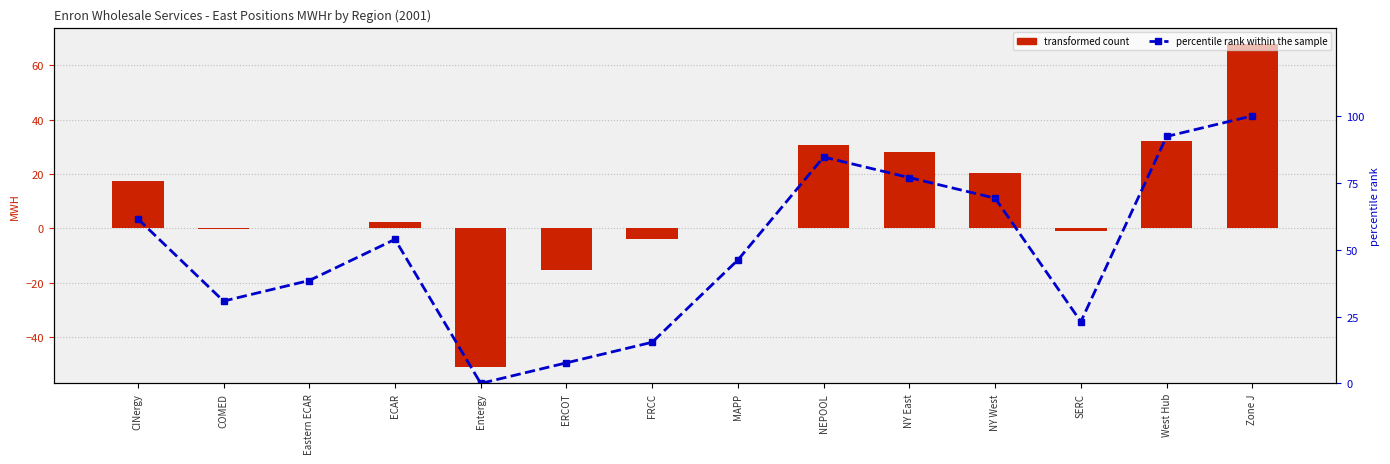

Reading right to left, list all the values displayed in this chart.

transformed count: 67.8	32.2	-1.1	20.3	27.9	30.8	-0.0	-4.1	-15.5	-51.0	2.4	-0.0	-0.1	17.6
percentile rank within the sample: 100.0	92.3	23.1	69.2	76.9	84.6	46.2	15.4	7.7	0.0	53.8	38.5	30.8	61.5